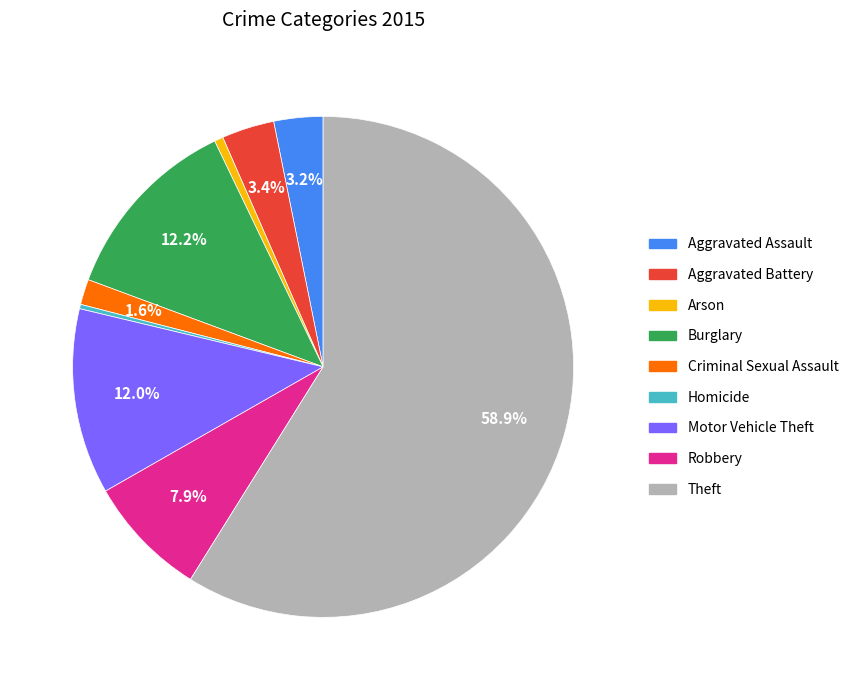

Between Criminal Sexual Assault and Theft, which is larger?

Theft